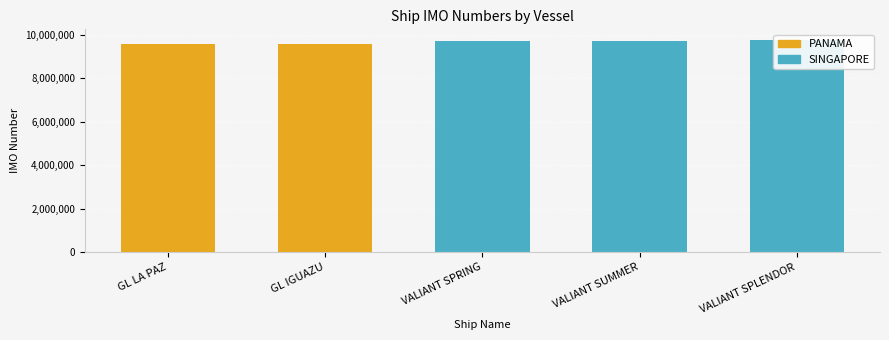

What is the difference between the values at VALIANT SUMMER and GL LA PAZ?

132012